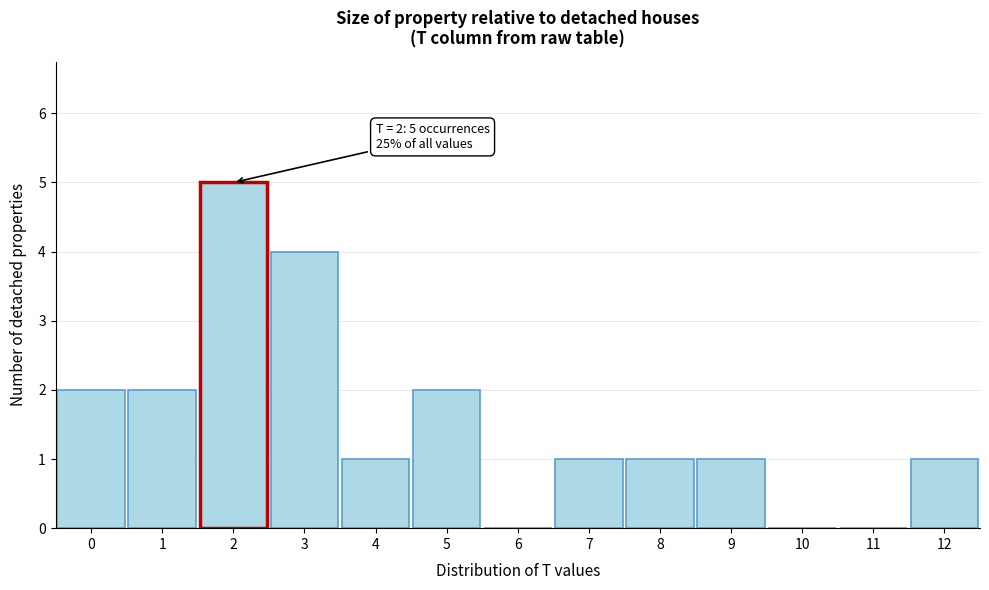

Reading left to right, list all the values displayed in this chart.

0=2	1=2	2=5	3=4	4=1	5=2	6=0	7=1	8=1	9=1	10=0	11=0	12=1